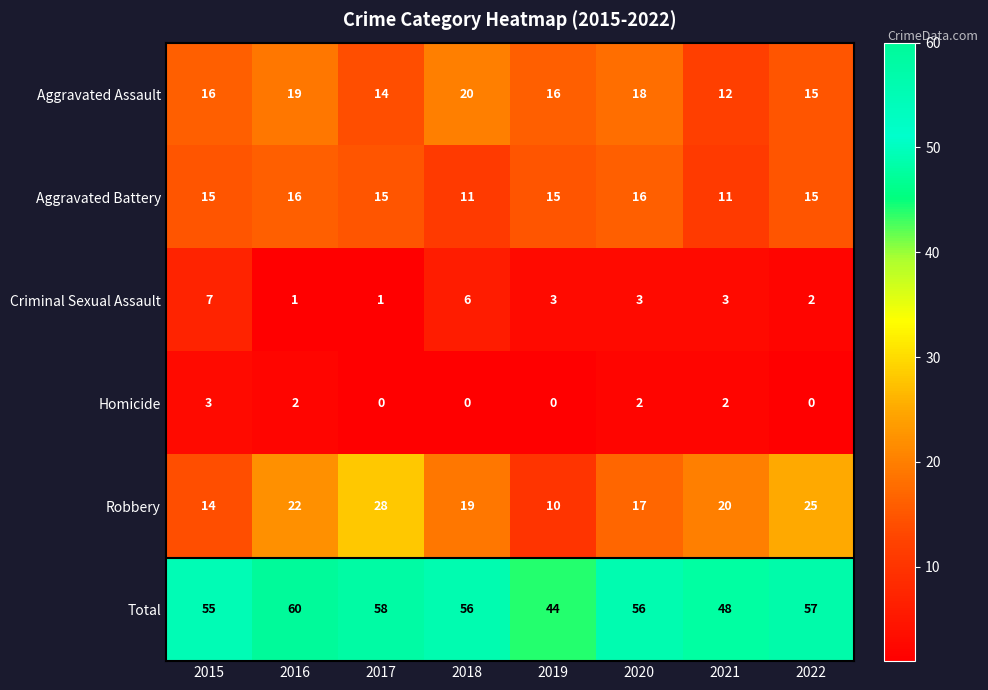

At which category does the chart reach its peak across all series?

2016